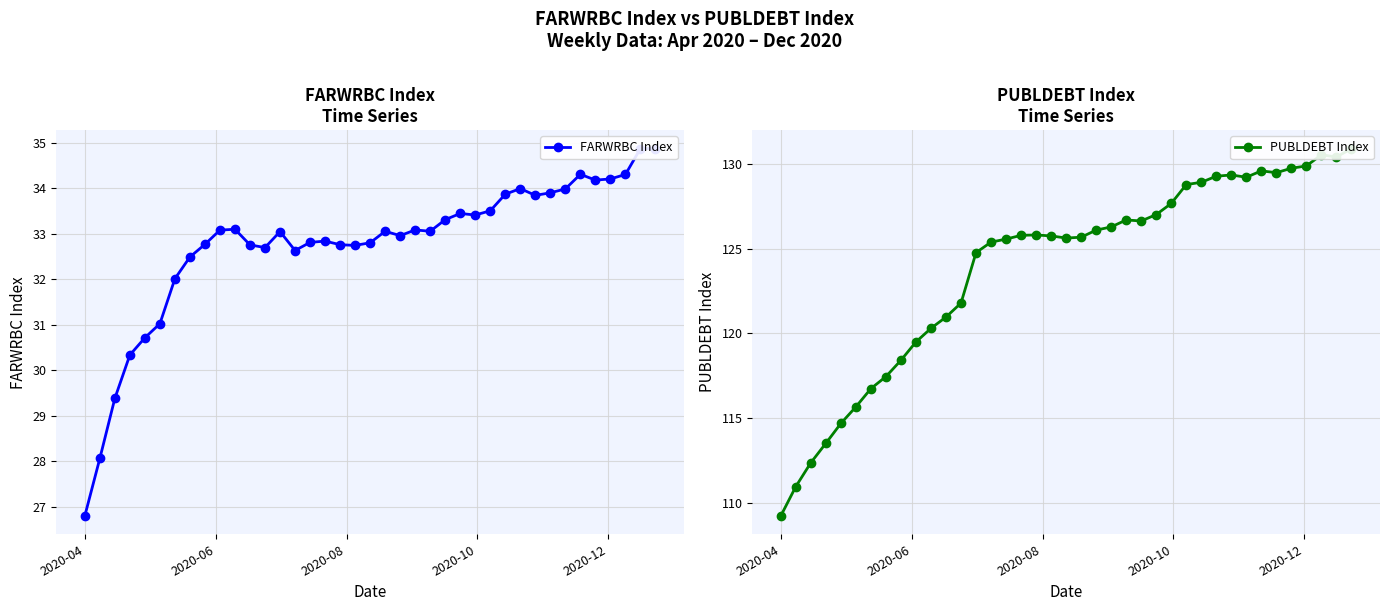

Reading left to right, transcribe all the data shown in this chart.

FARWRBC Index: 34.9	34.9	34.3	34.2	34.2	34.3	34.0	33.9	33.8	34.0	33.9	33.5	33.4	33.4	33.3	33.1	33.1	33.0	33.0	32.8	32.7	32.8	32.8	32.8	32.6	33.0	32.7	32.8	33.1	33.1	32.8	32.5	32.0	31.0	30.7	30.3	29.4	28.1	26.8
PUBLDEBT Index: 130.9	130.4	130.5	129.9	129.8	129.5	129.6	129.2	129.4	129.3	128.9	128.8	127.7	127.0	126.6	126.7	126.3	126.1	125.7	125.6	125.8	125.8	125.8	125.6	125.4	124.8	121.8	121.0	120.3	119.5	118.4	117.5	116.7	115.7	114.7	113.5	112.4	111.0	109.2